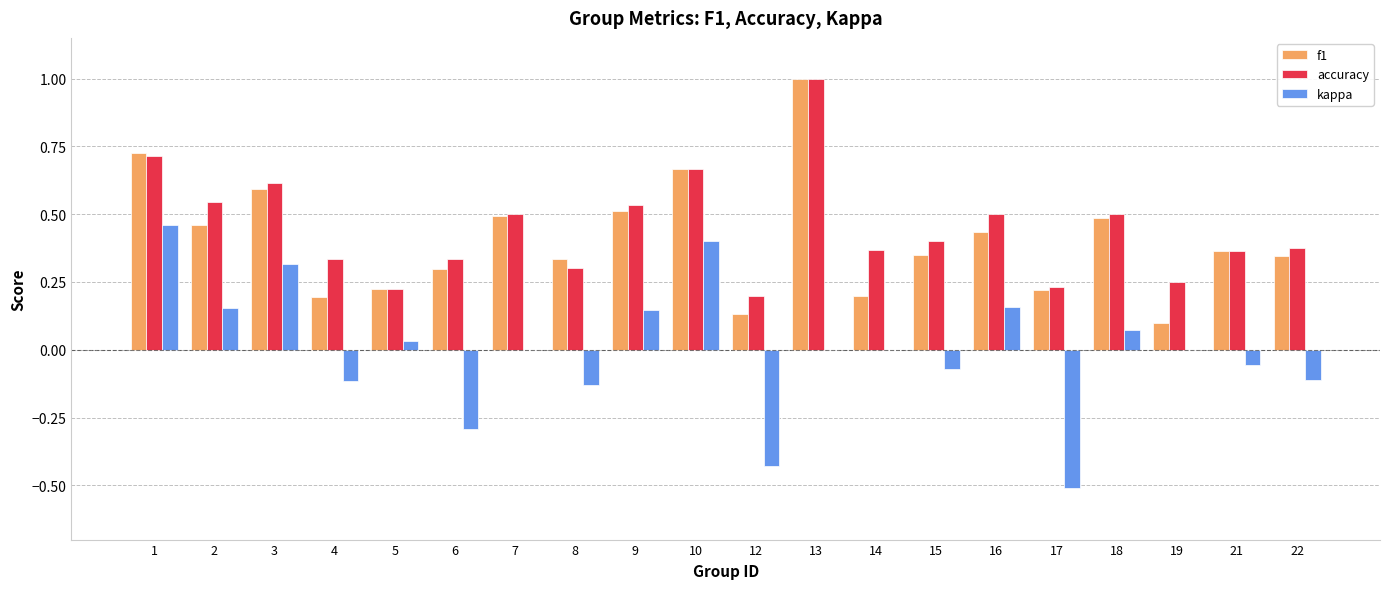

Between 1 and 14, which series saw the biggest shift?

f1